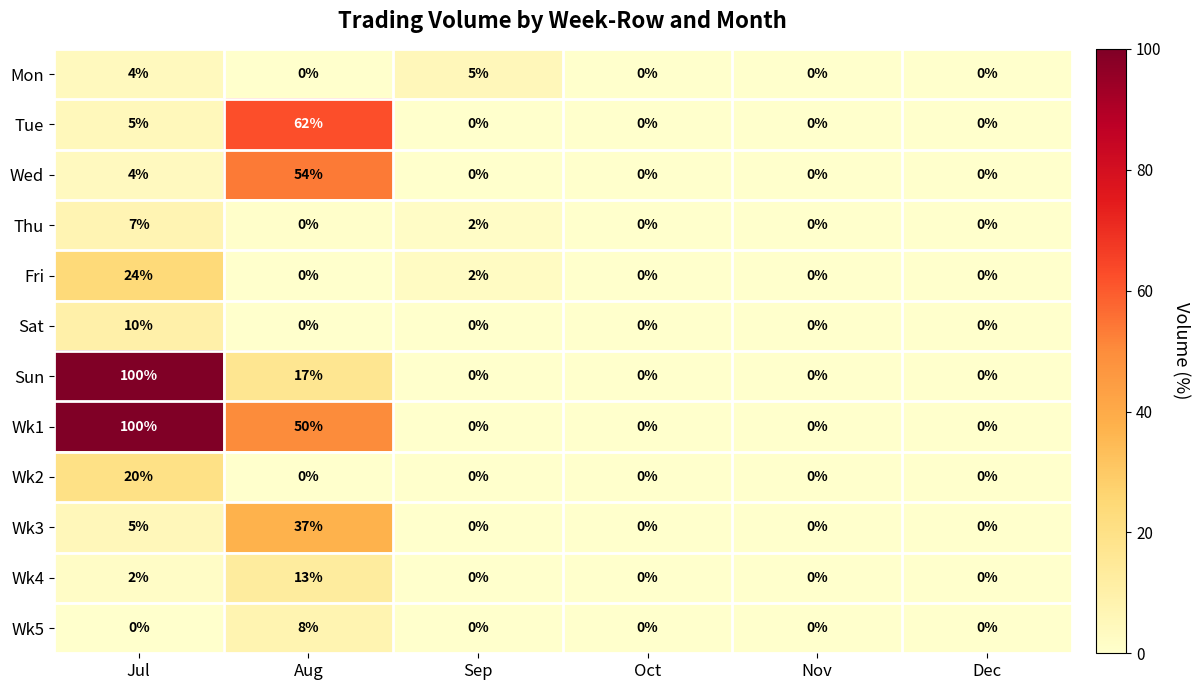

What is the difference between the maximum and minimum values in the Sun series?

100